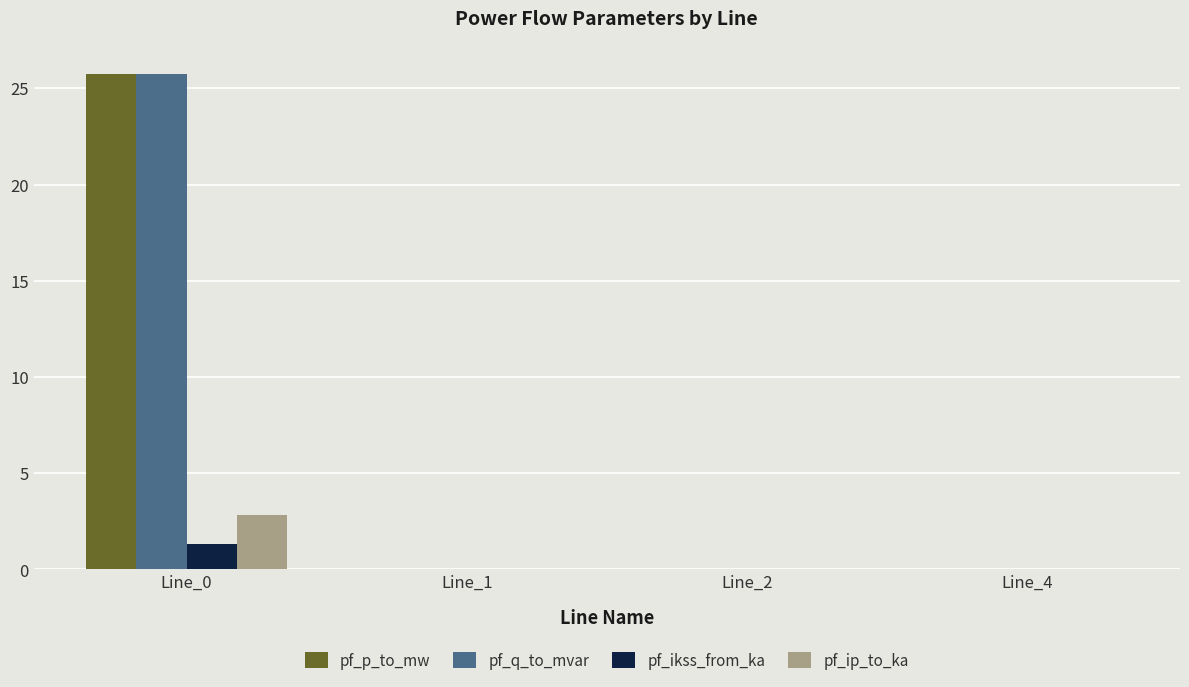

The pf_ikss_from_ka series shows 0.0 at Line_4. True or false?

True